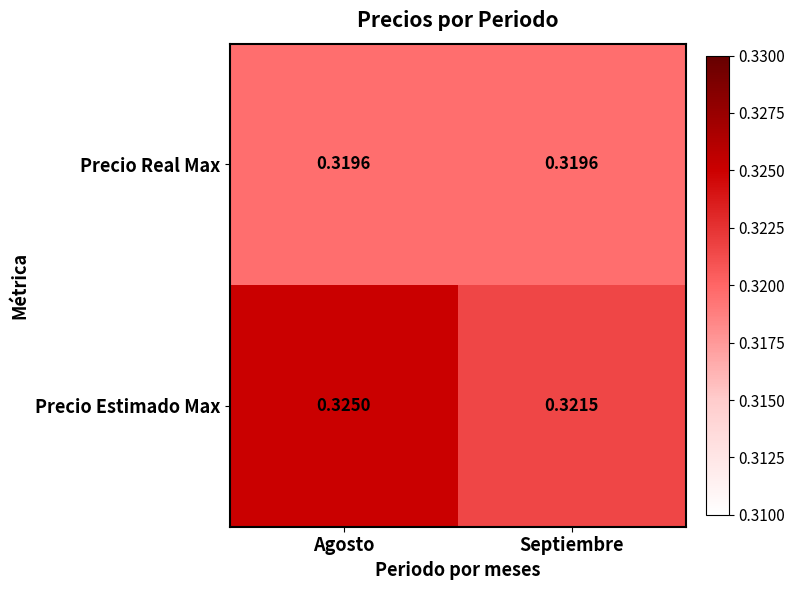

Between Agosto and Septiembre, which series saw the biggest shift?

Precio Estimado Max